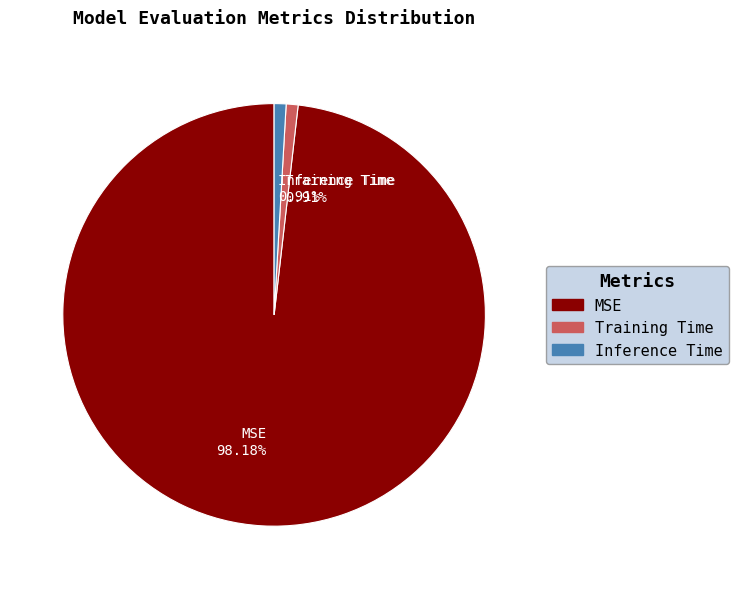

What percentage is the Training Time slice, to the nearest percent?

1%